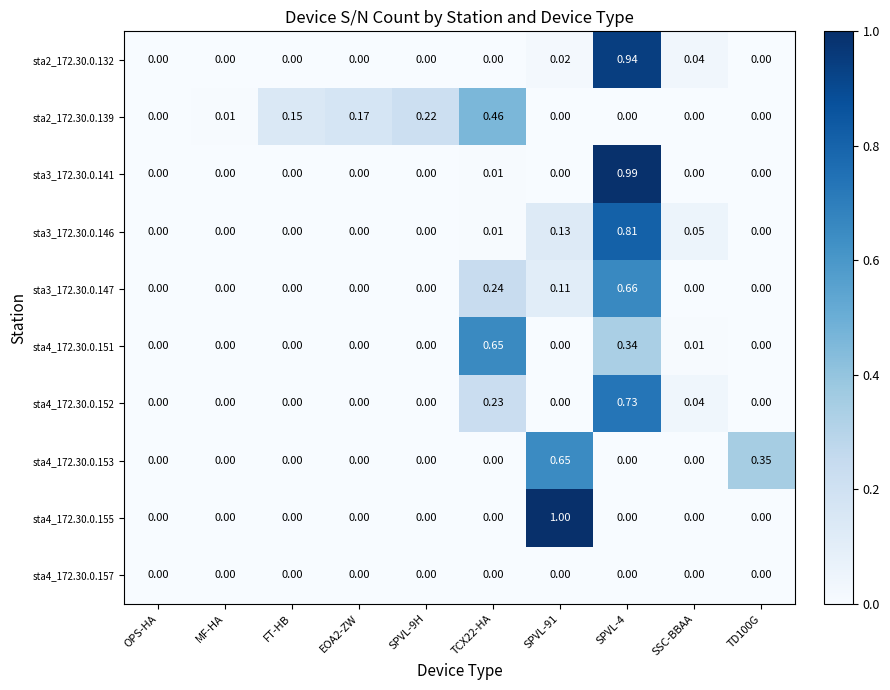

Which series has the widest spread of values?

sta4_172.30.0.155